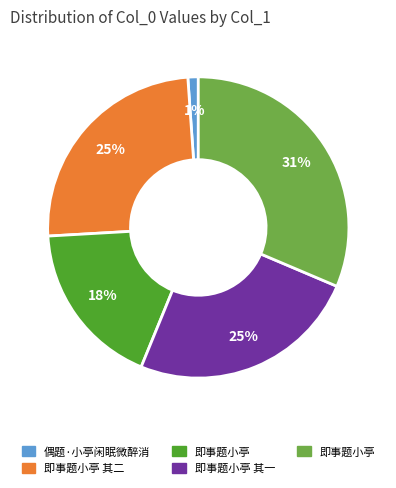

Does any single category account for the majority?

No